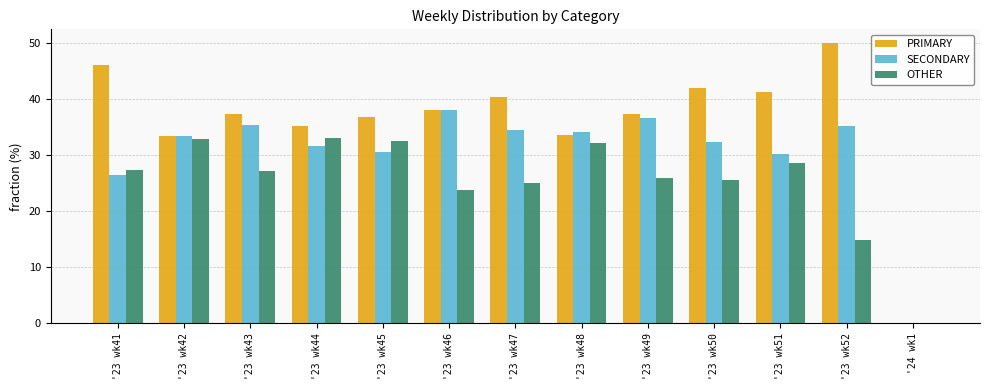

What is the sum of the SECONDARY values at '23 wk46 and '23 wk43?

73.6